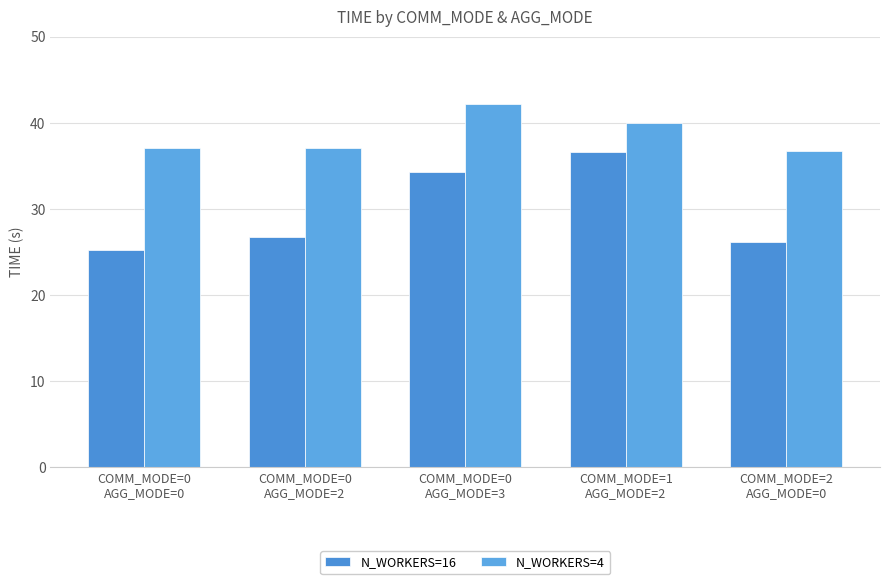

Rank the series by their maximum value, from lowest to highest.

N_WORKERS=16, N_WORKERS=4